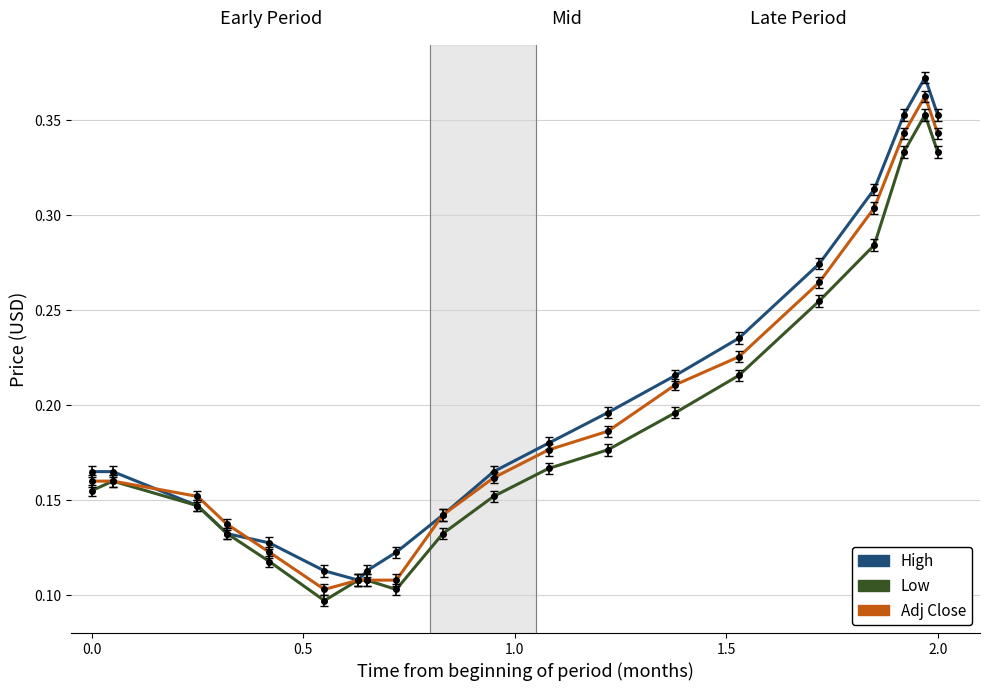

List the series in order of their peak value, lowest first.

Low, Adj Close, High